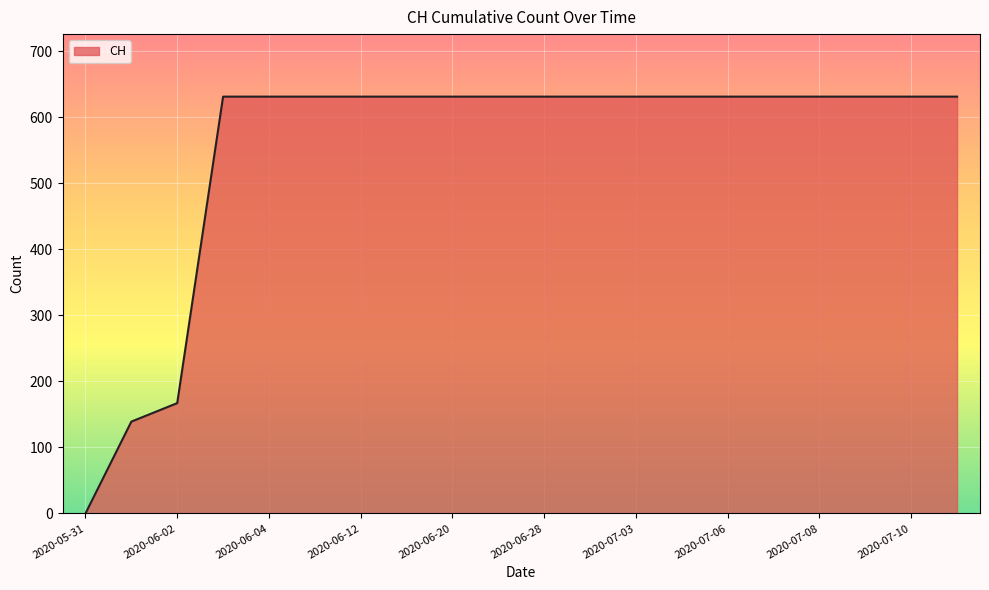

What is the difference between the maximum and minimum values?

631